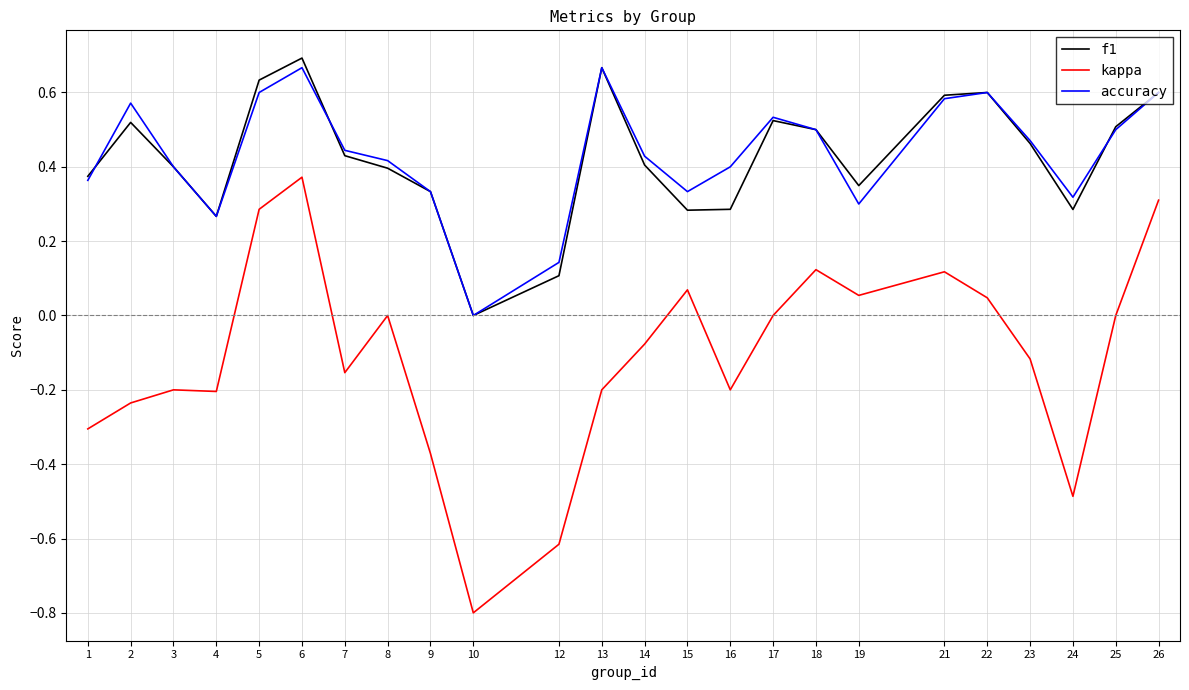

Which series has the widest spread of values?

kappa